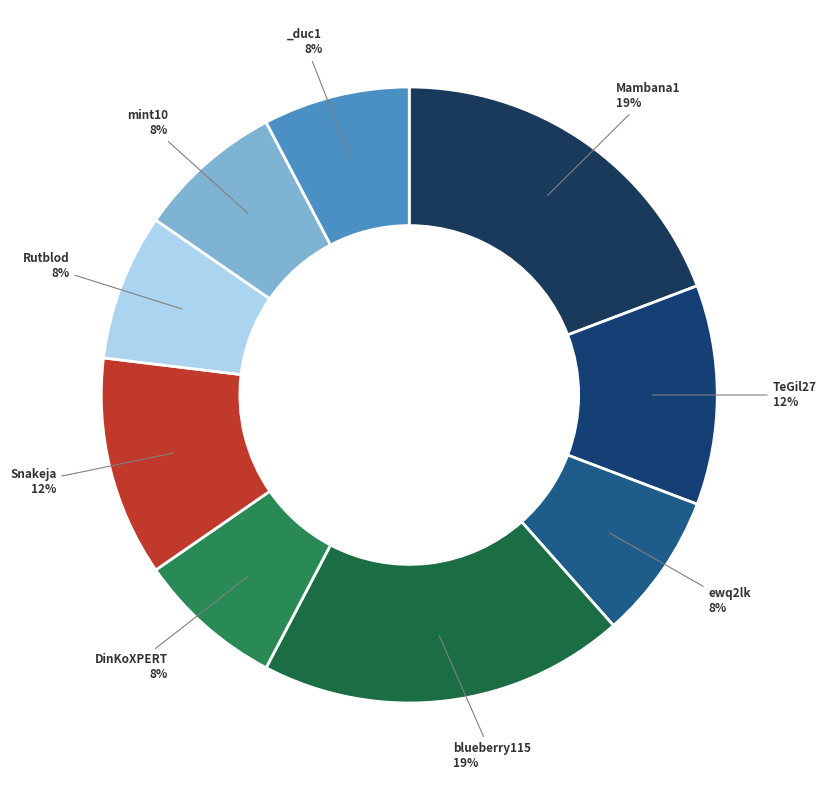

How many segments does this pie chart have?

9